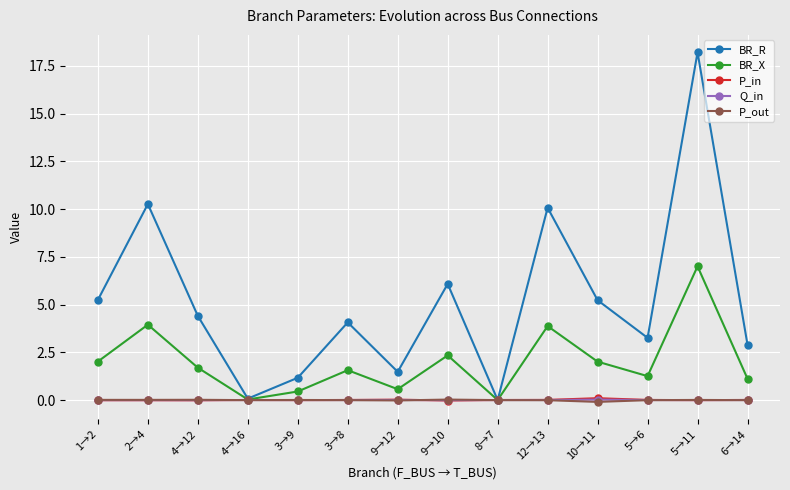

What is the value of the P_in point at the 11th from the left?

0.1